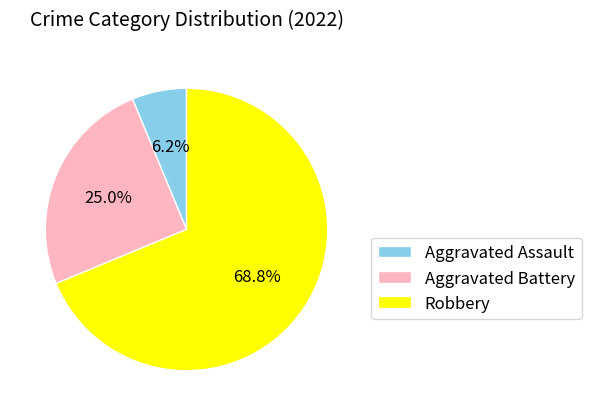

To the nearest percent, what is the average slice percentage?

33%